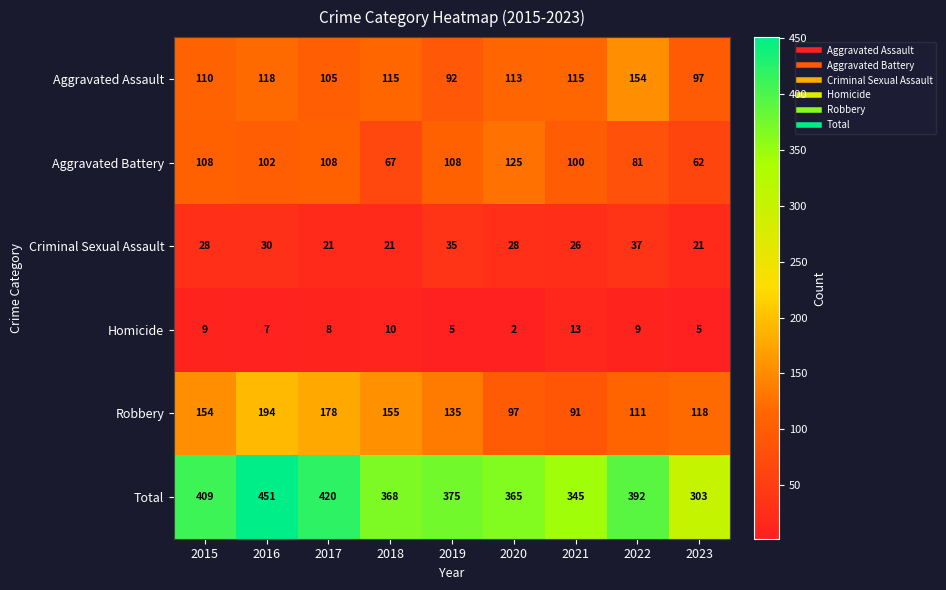

Which category has the highest value in the Robbery series?

2016